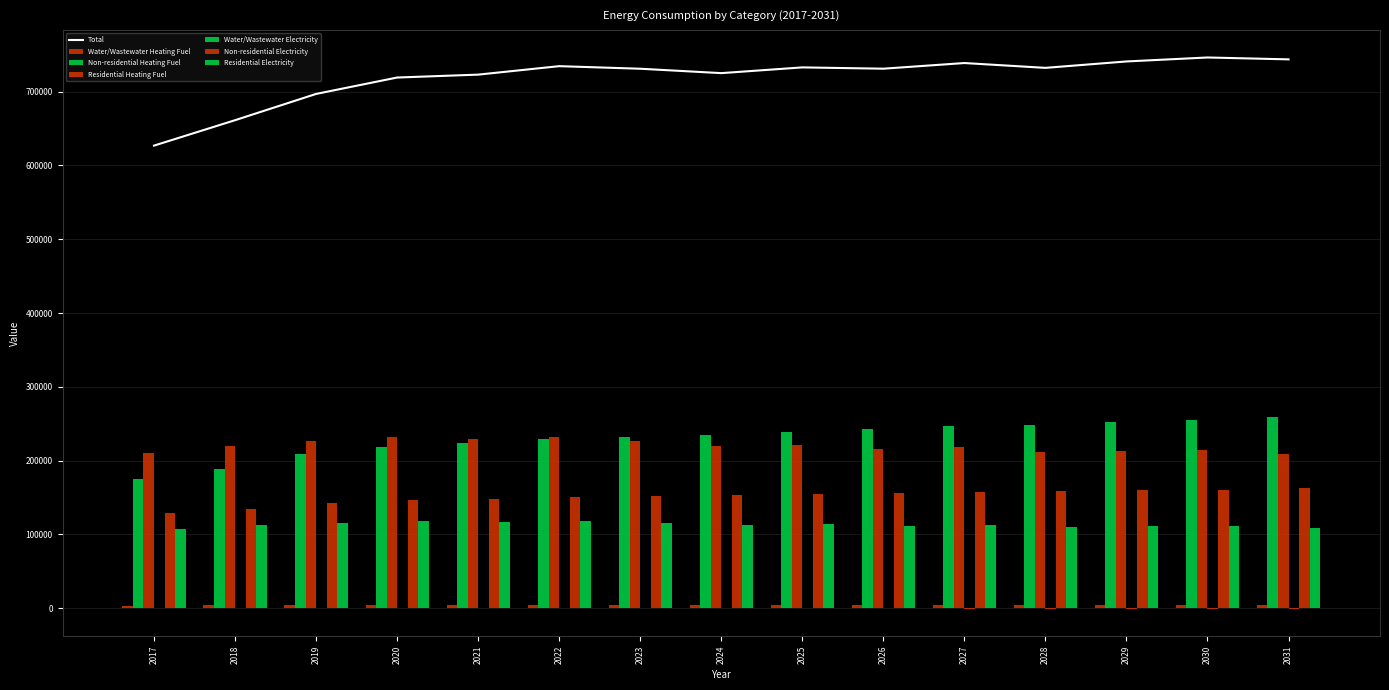

True or false: Water/Wastewater Heating Fuel has a value of 3071.9 at 2025.

False